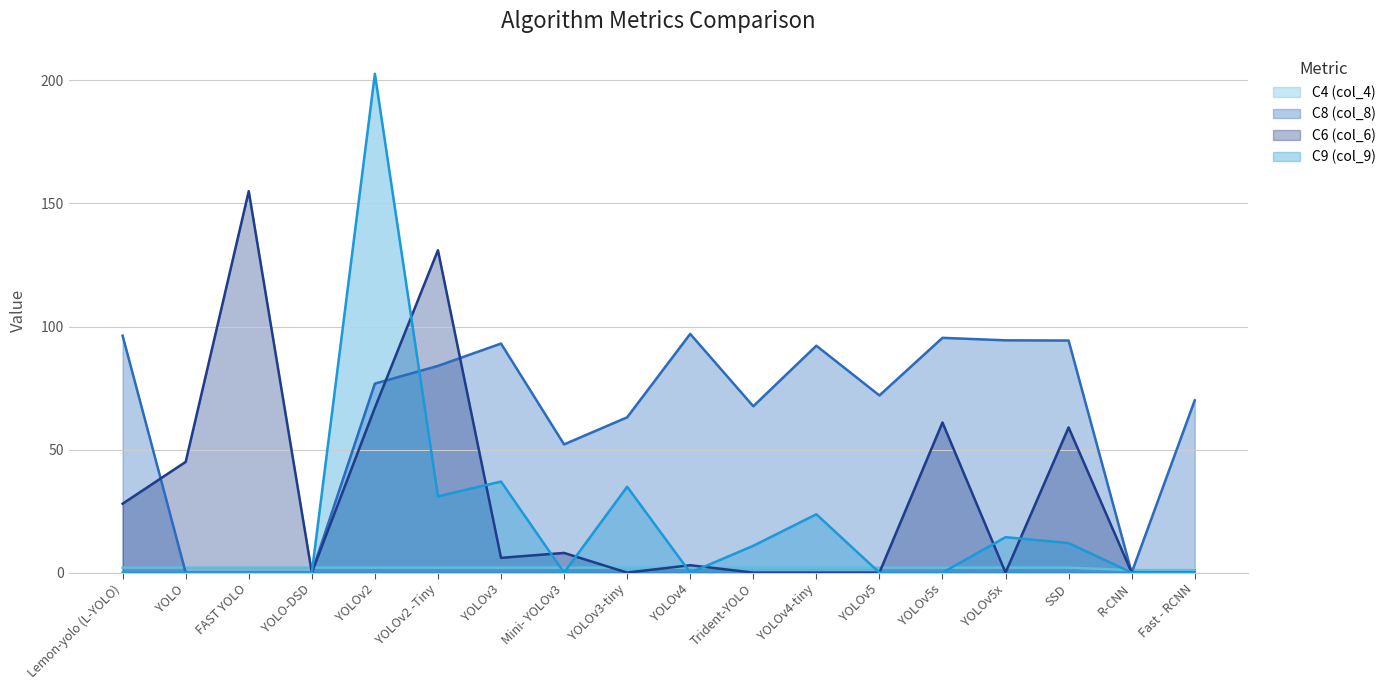

What is the total value across all series at SSD?

167.3